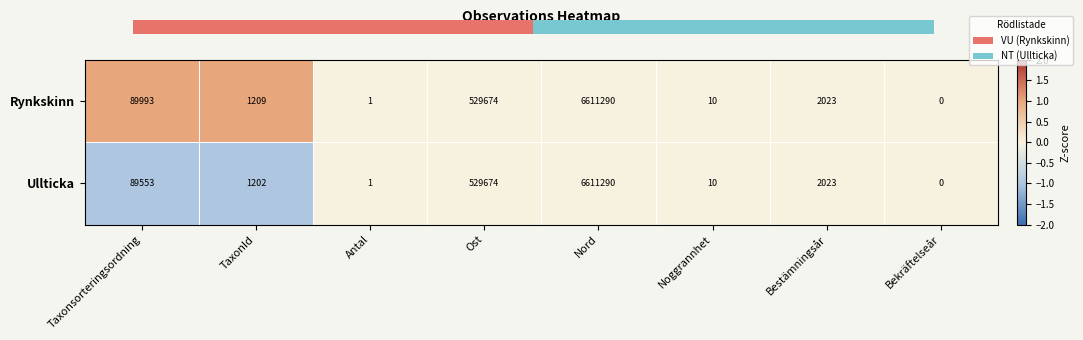

Which category has the highest value in the Ullticka series?

Nord